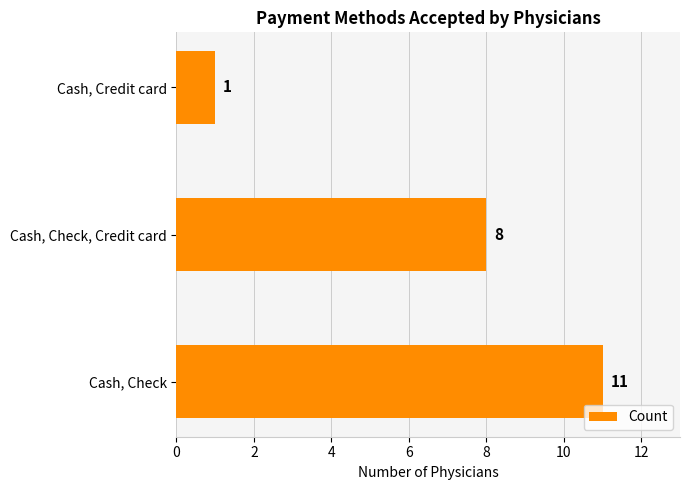

Rank the categories by value from highest to lowest.

Cash, Check, Cash, Check, Credit card, Cash, Credit card